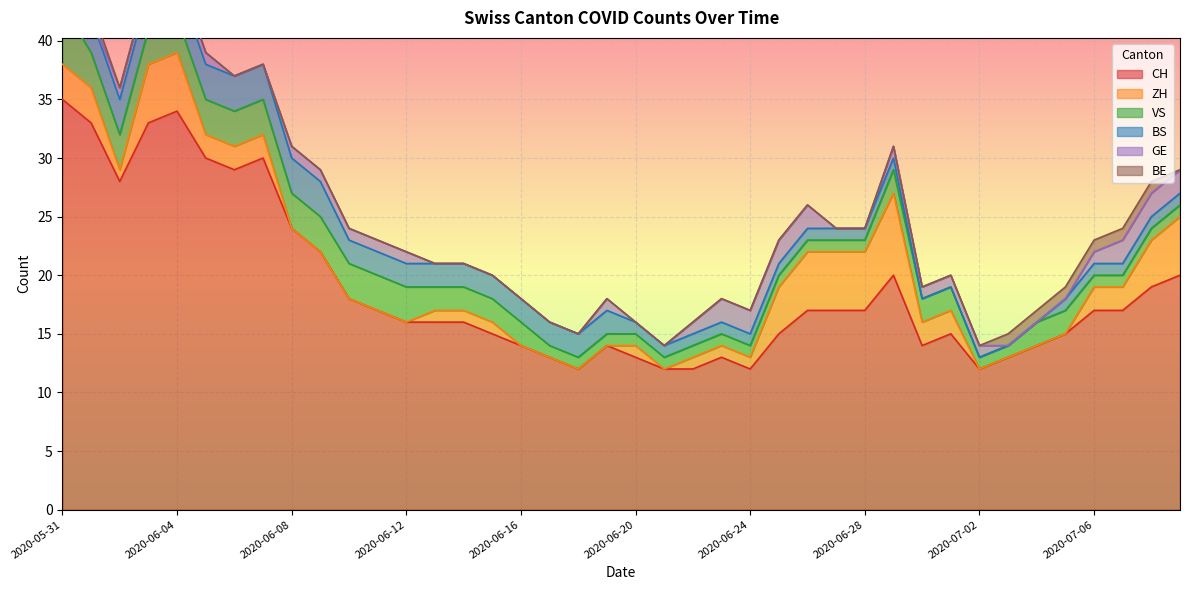

True or false: CH and ZH intersect in this chart.

False